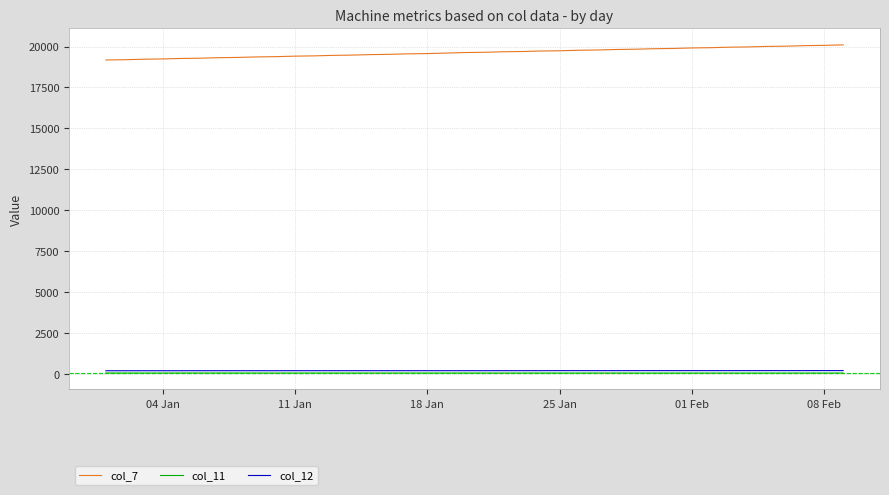

Which series has the largest total across all categories?

col_7